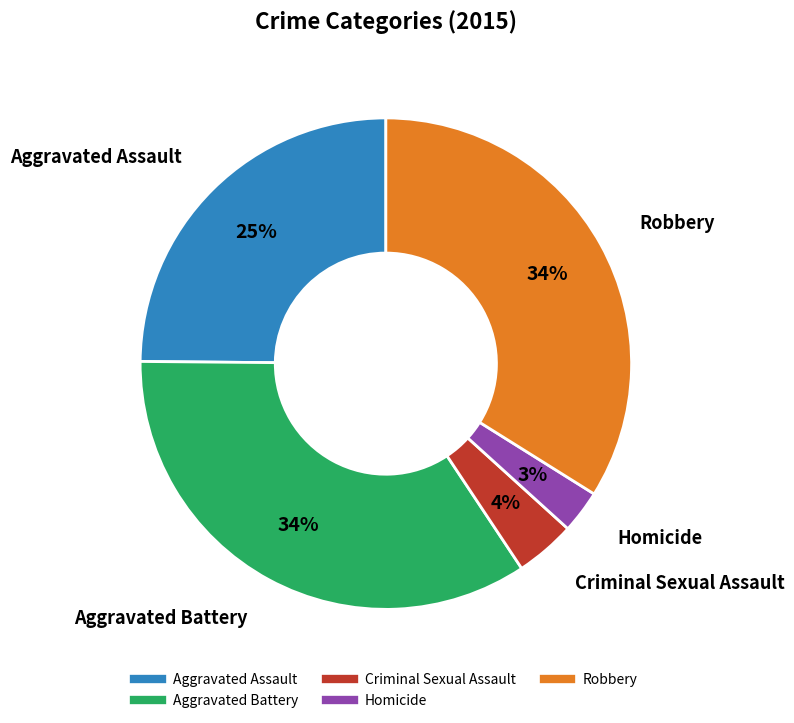

Does any single category account for the majority?

No